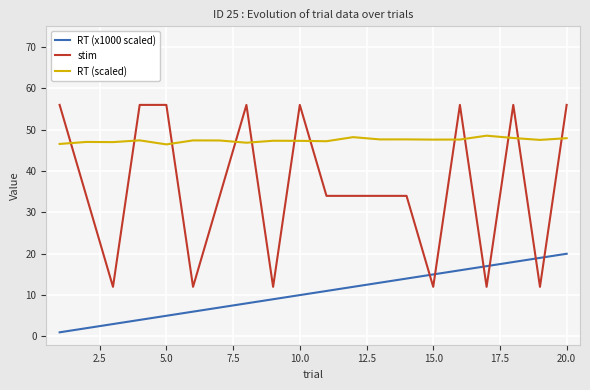

Which series has the largest range (max minus min)?

stim